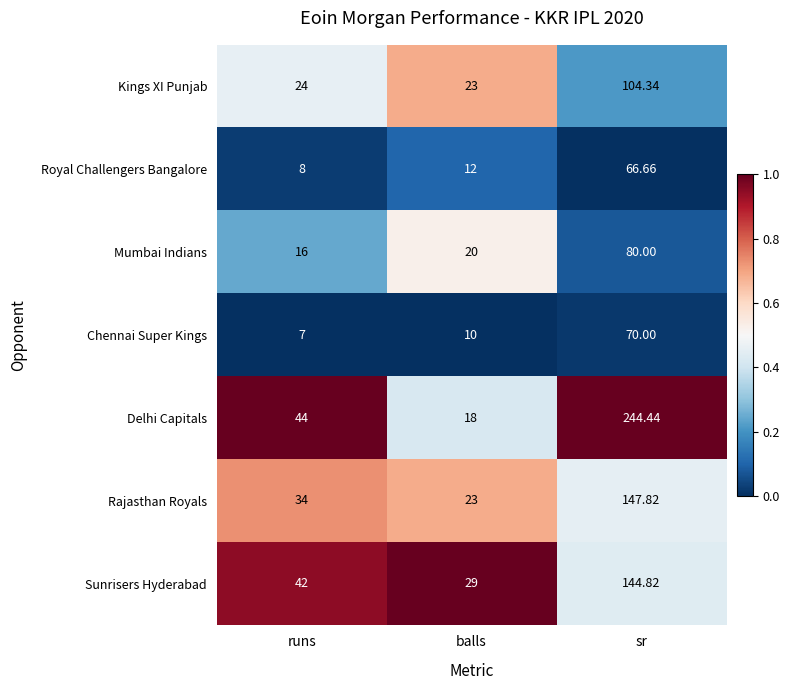

Which series changed the most between balls and sr?

Delhi Capitals